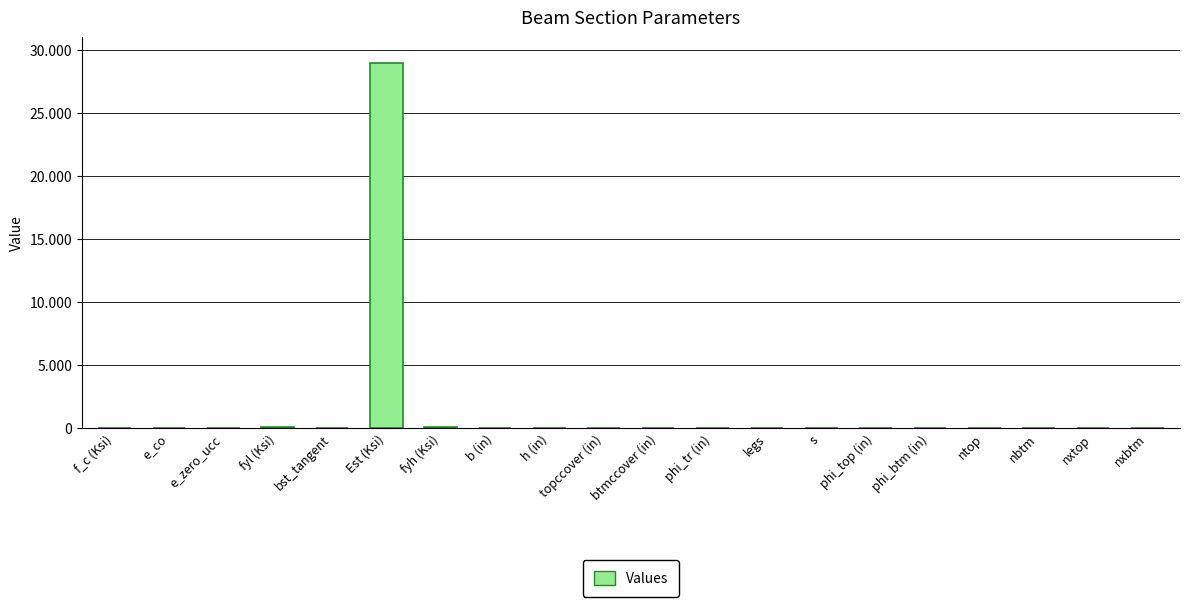

What is the label of the 6th bar from the right?

phi_top (in)